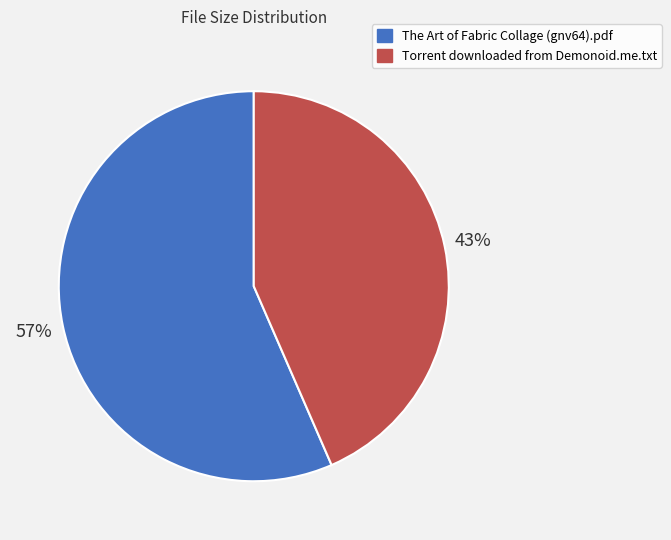

How many slices are in this pie chart?

2